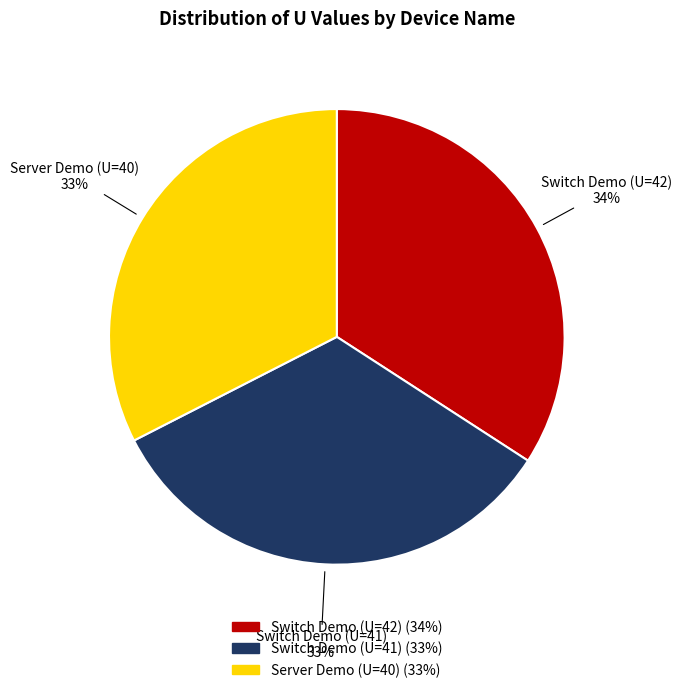

To the nearest percent, what is the combined percentage of Switch Demo (U=42) and Server Demo (U=40)?

67%